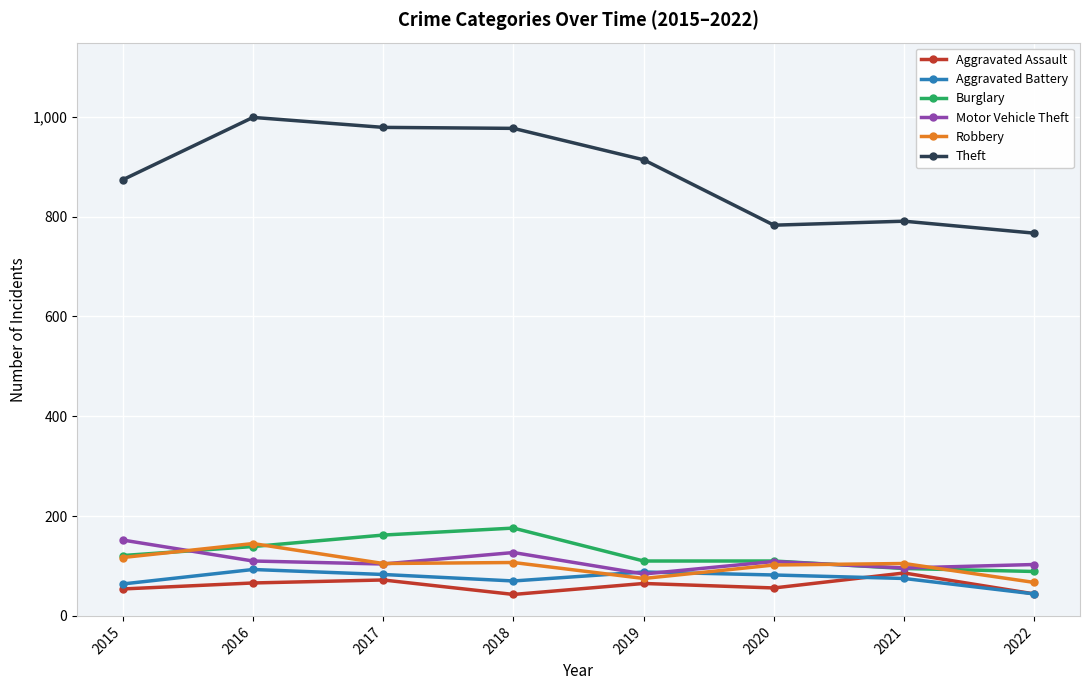

What is the lowest value of the Robbery series?

67